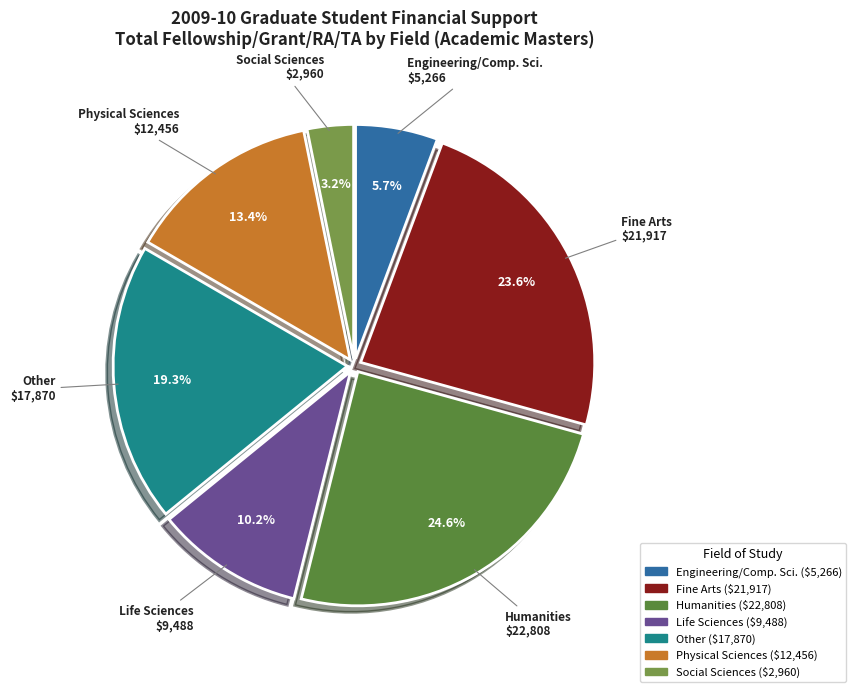

What is the ratio of the value at Engineering/Comp. Sci. to the value at Life Sciences?

0.6